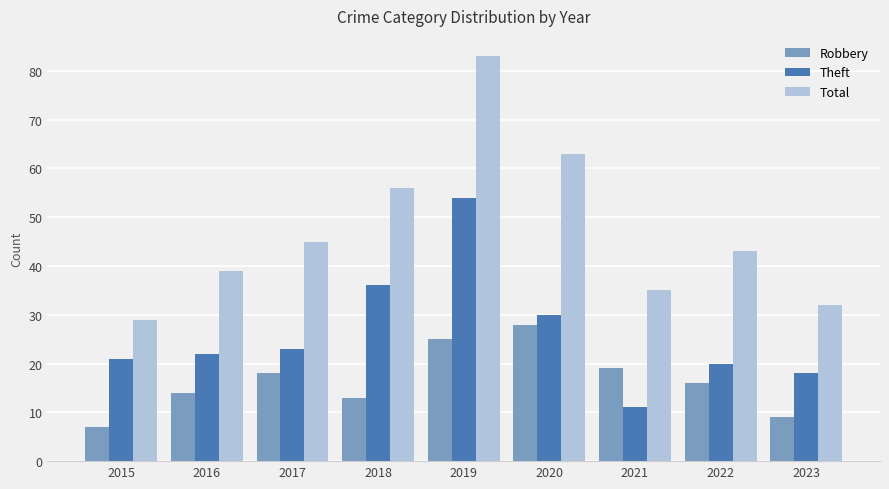

Reading left to right, transcribe all the data shown in this chart.

Robbery: 2015=7	2016=14	2017=18	2018=13	2019=25	2020=28	2021=19	2022=16	2023=9
Theft: 2015=21	2016=22	2017=23	2018=36	2019=54	2020=30	2021=11	2022=20	2023=18
Total: 2015=29	2016=39	2017=45	2018=56	2019=83	2020=63	2021=35	2022=43	2023=32